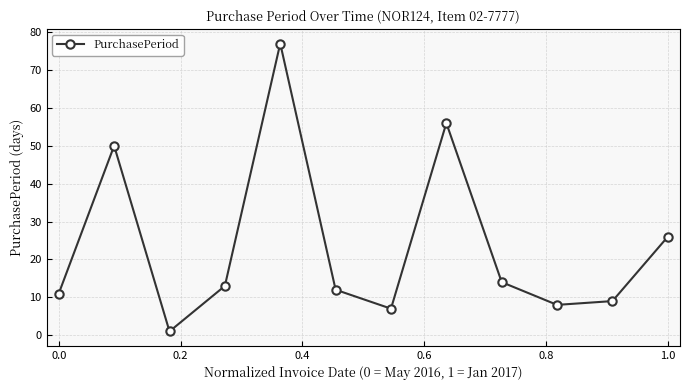

How many lines are shown in the chart?

1